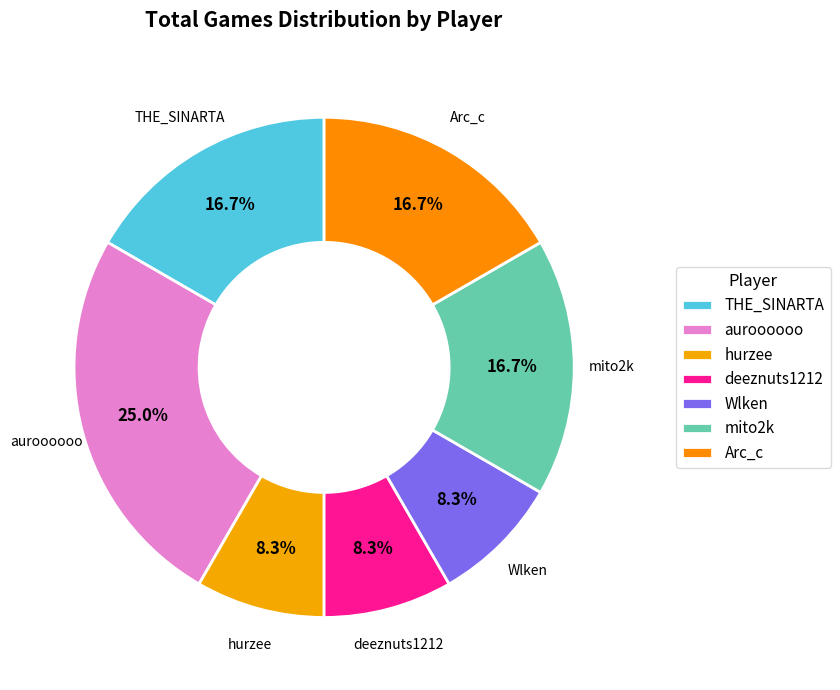

How many slices are in this pie chart?

7